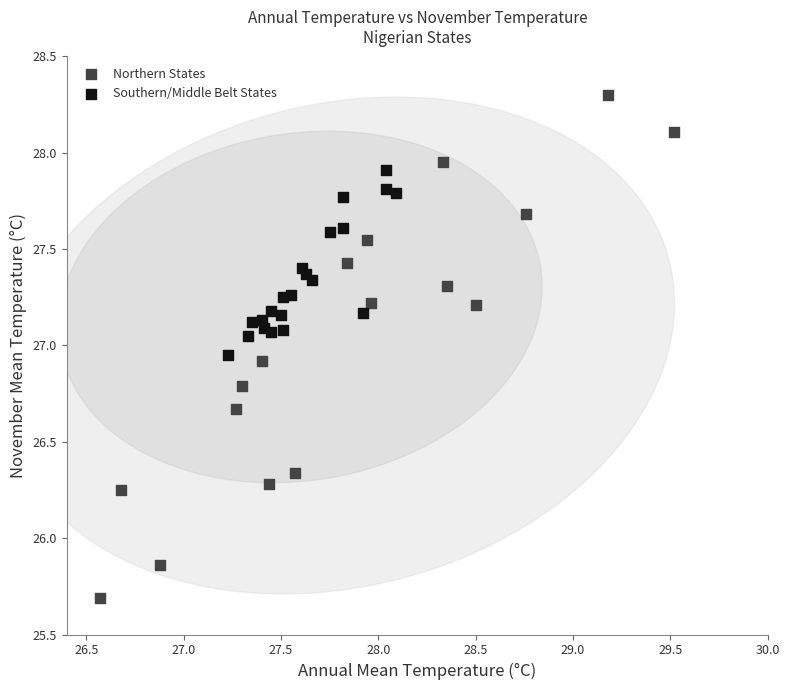

Which series has the widest spread of Y values?

Northern States